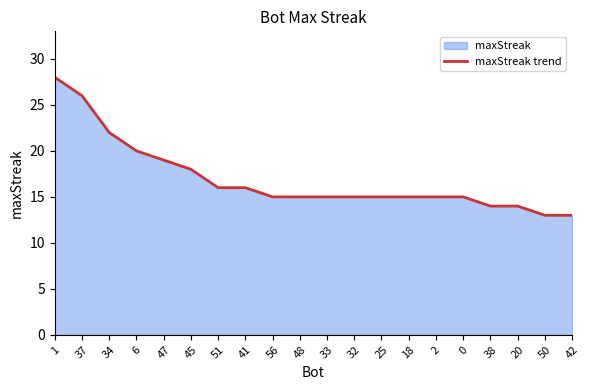

What is the greatest value displayed?

28